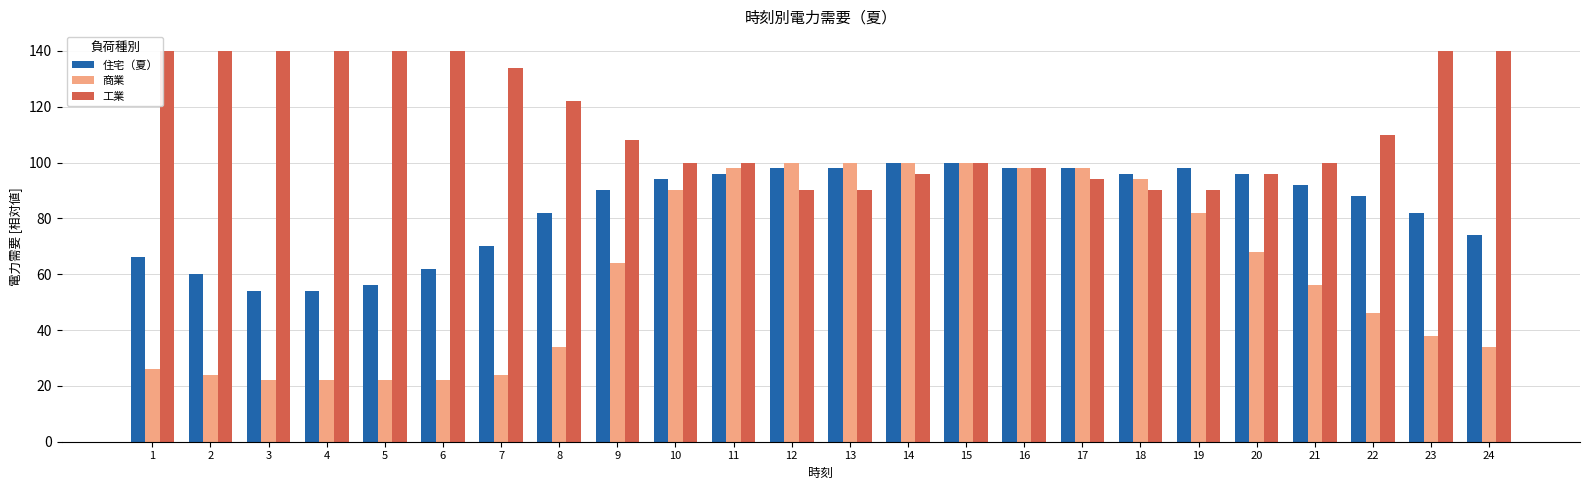

What is the difference between the second highest and minimum values in the 商業 series?

78